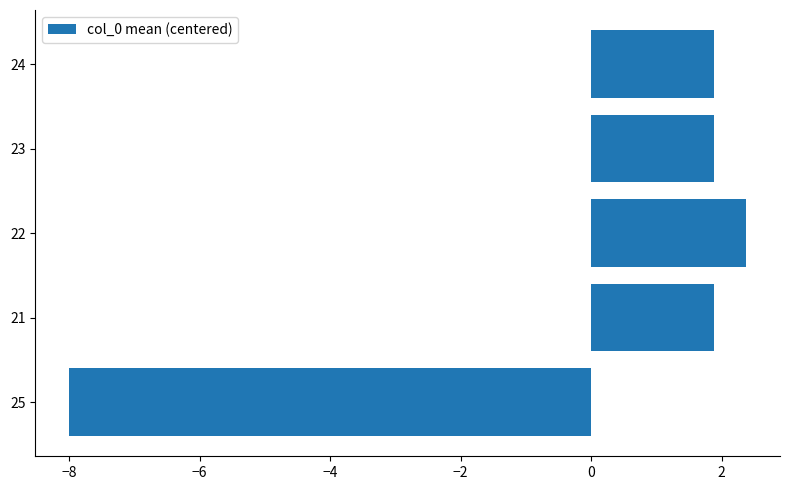

Which has a higher value, 22 or 21?

22